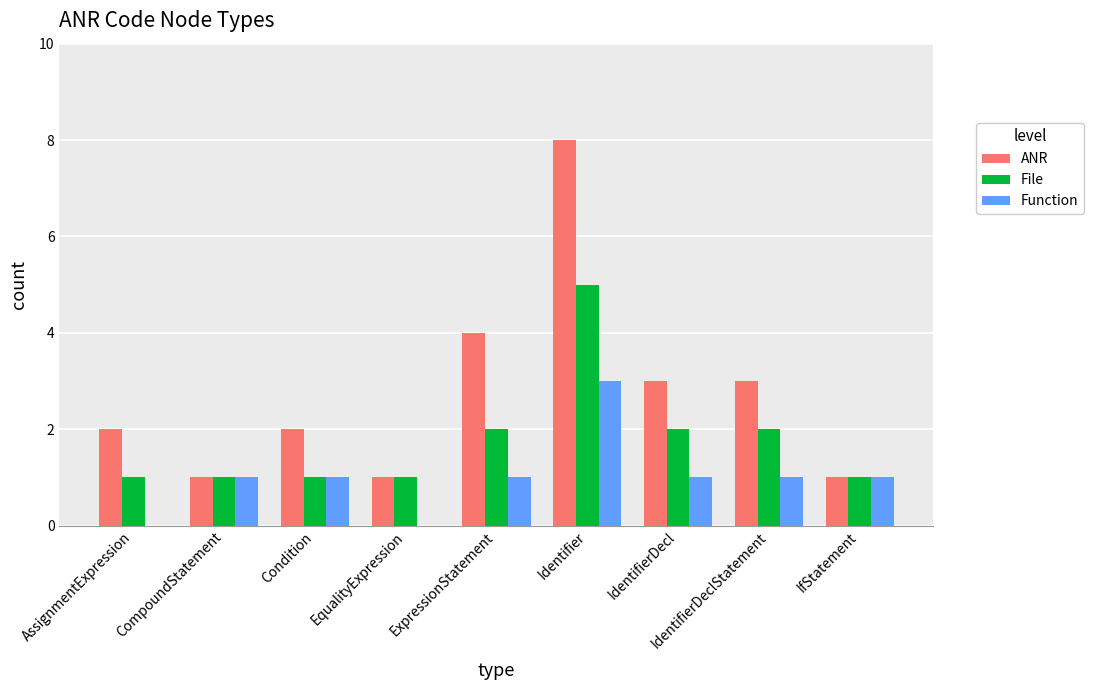

Which series changed the most between EqualityExpression and IdentifierDeclStatement?

ANR